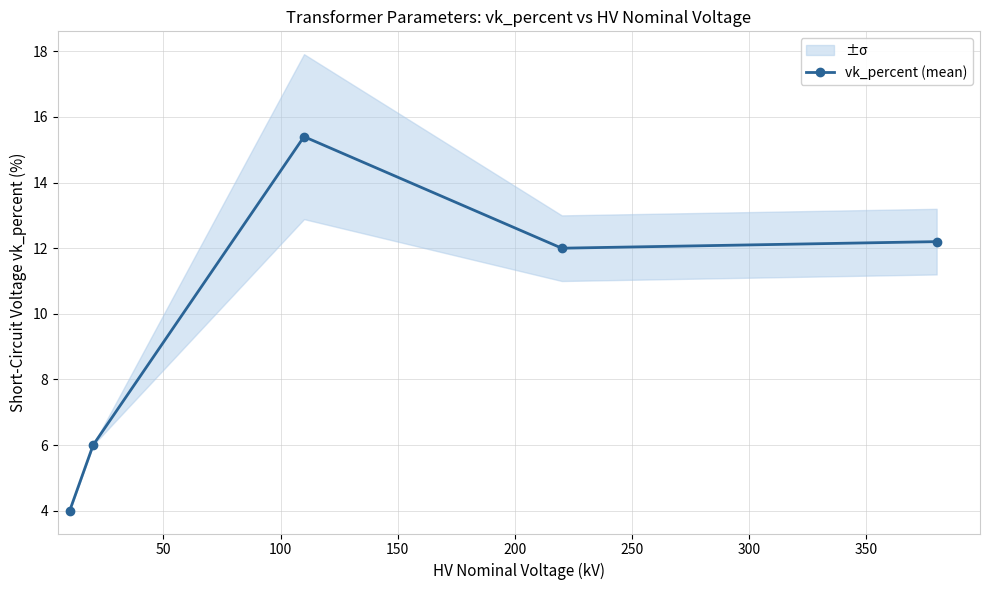

What is the value of the vk_percent (mean) point at the 4th from the left?

12.0